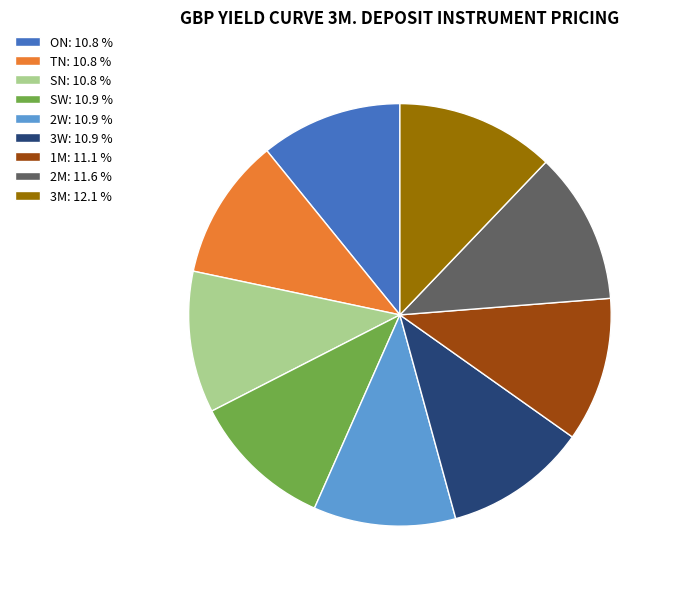

Combined, do ON and 3W account for over 50%?

No